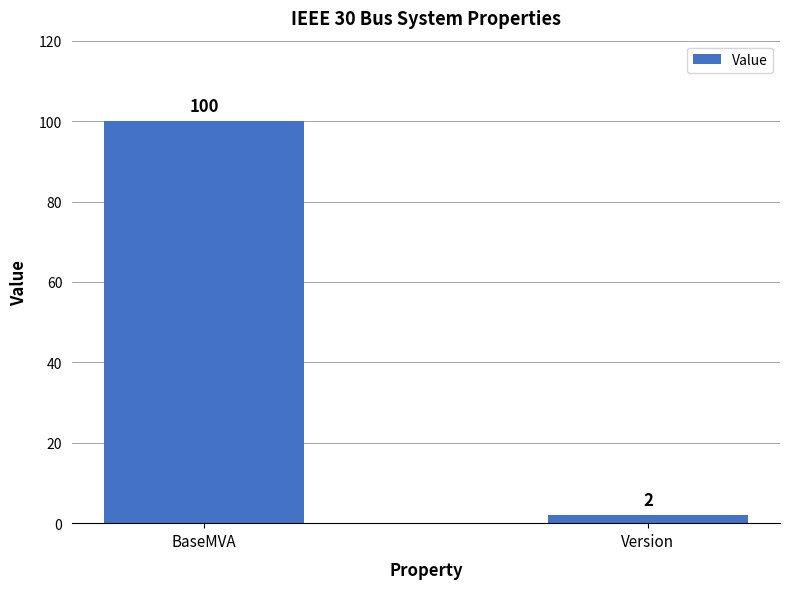

What is the label of the 2nd bar from the right?

BaseMVA